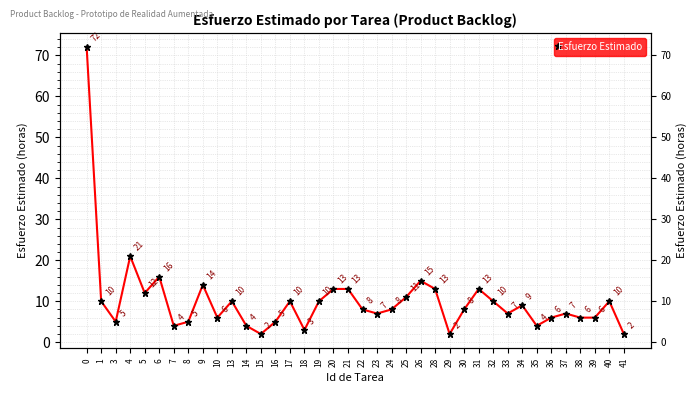

What is the difference between the second highest and second lowest values?

19